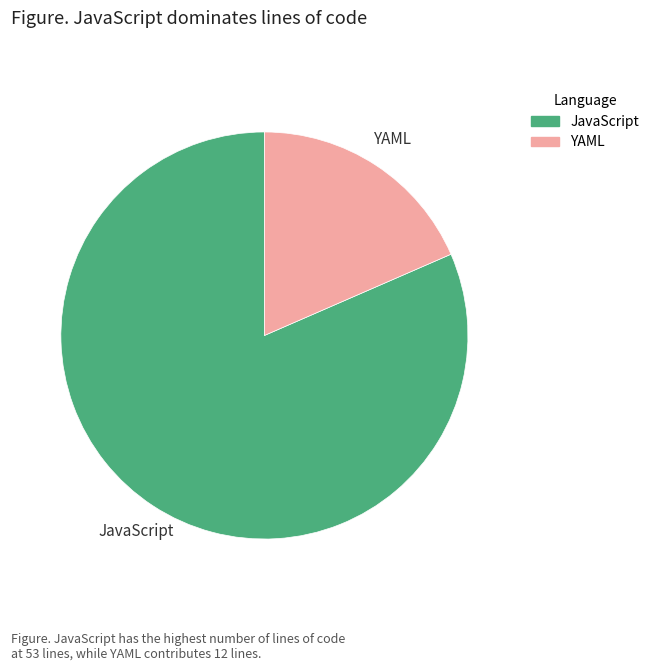

True or false: YAML accounts for 18% of the total.

True